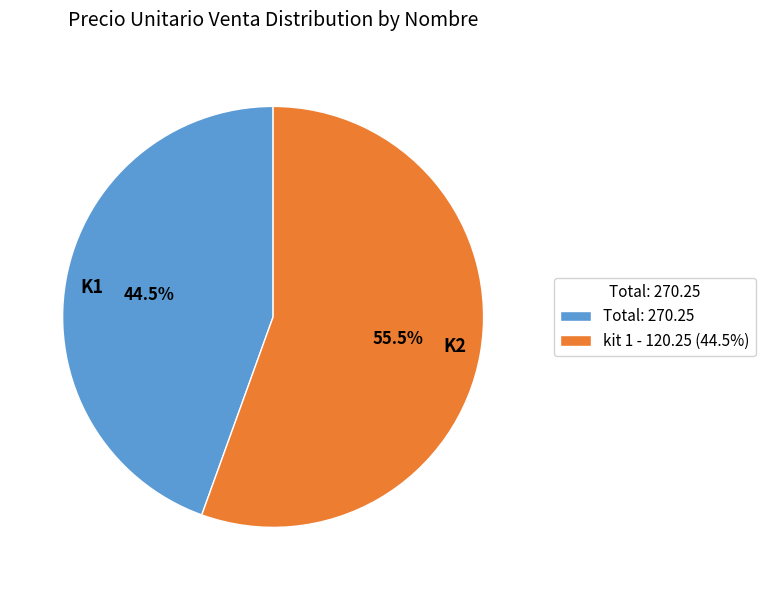

To the nearest percent, what is the average slice percentage?

50%